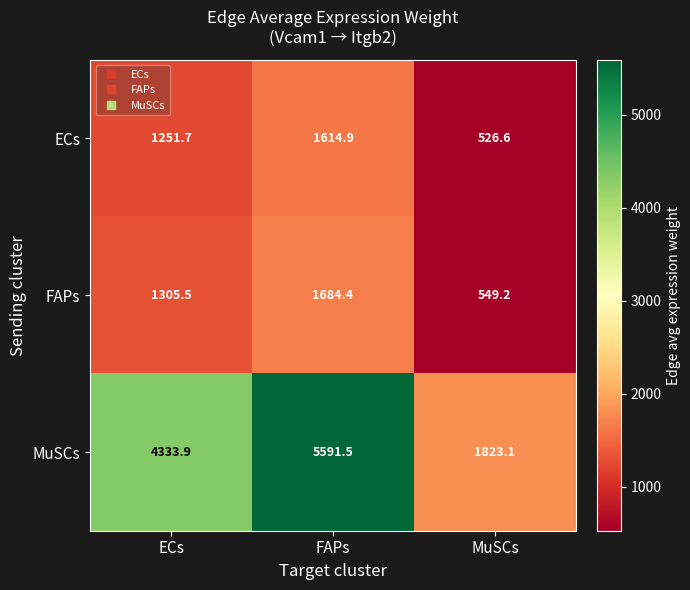

What is the difference between the highest and lowest values at ECs?

3082.2